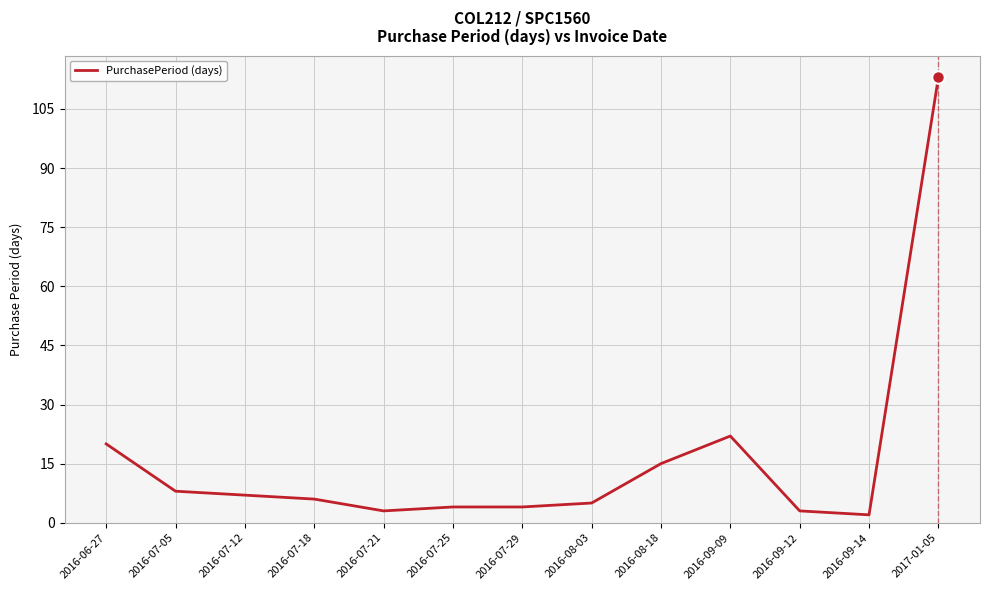

Is it true that the value at 2016-09-09 is 15?

False